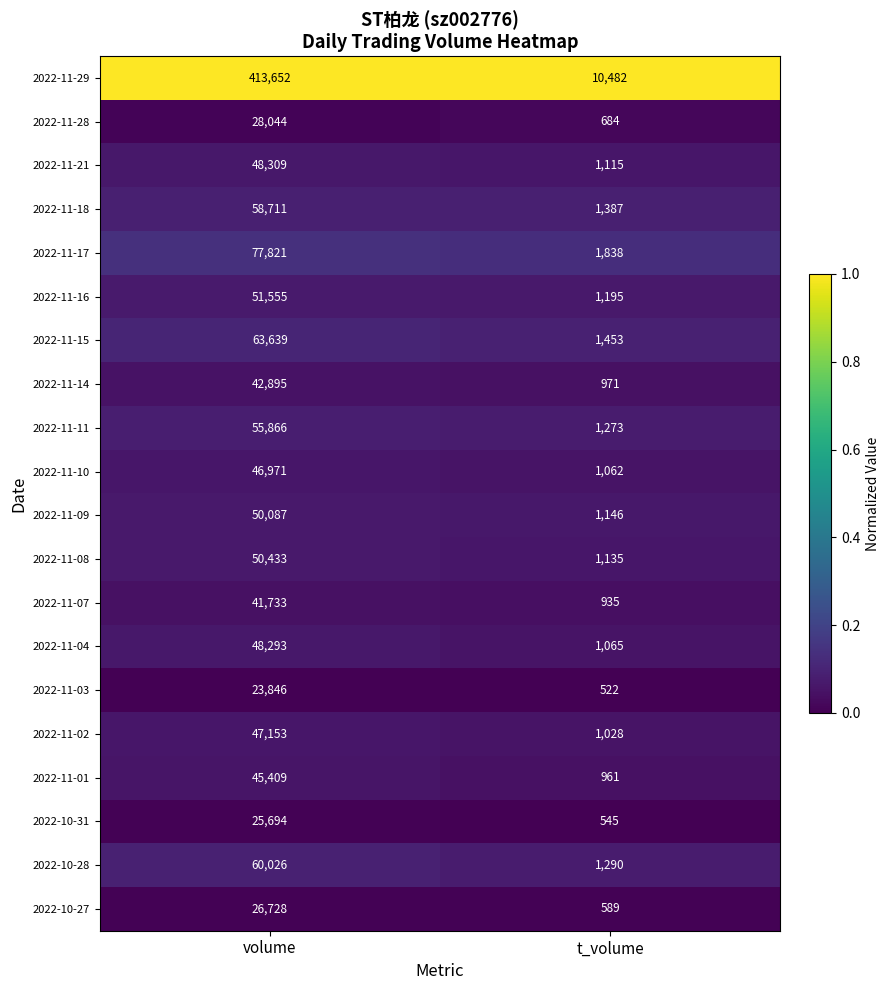

Rank the series by their maximum value, from highest to lowest.

2022-11-29, 2022-11-17, 2022-11-15, 2022-10-28, 2022-11-18, 2022-11-11, 2022-11-16, 2022-11-08, 2022-11-09, 2022-11-21, 2022-11-04, 2022-11-02, 2022-11-10, 2022-11-01, 2022-11-14, 2022-11-07, 2022-11-28, 2022-10-27, 2022-10-31, 2022-11-03